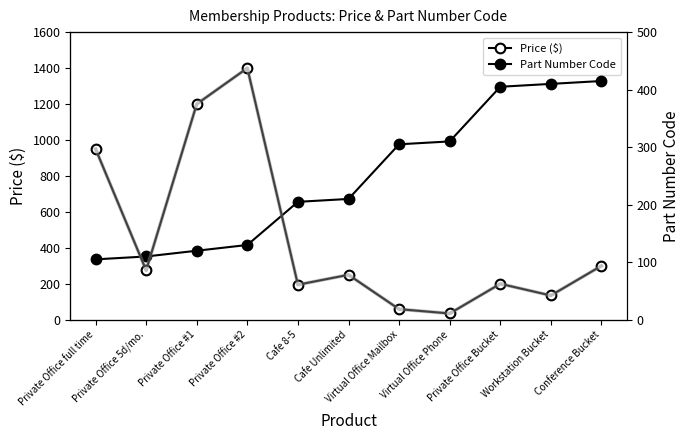

What position from the right is Private Office #1?

9